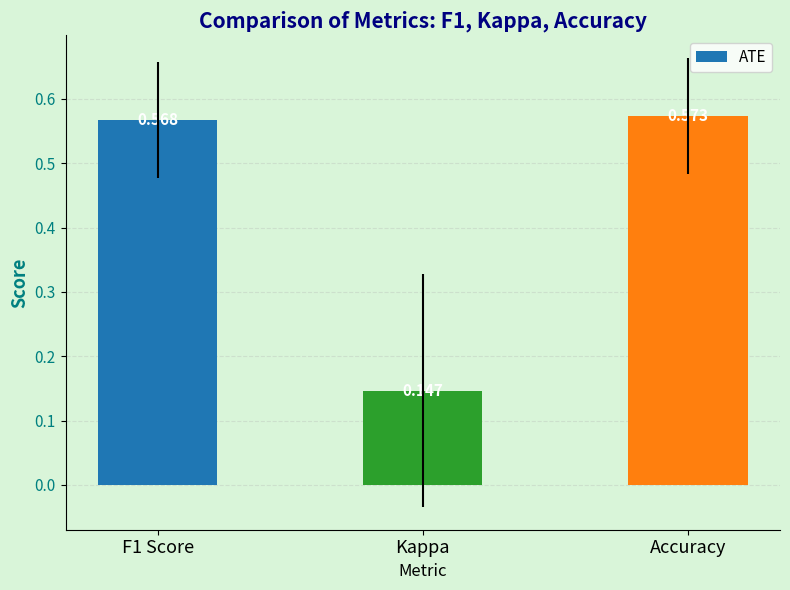

List the labels in order of value, largest first.

Accuracy, F1 Score, Kappa